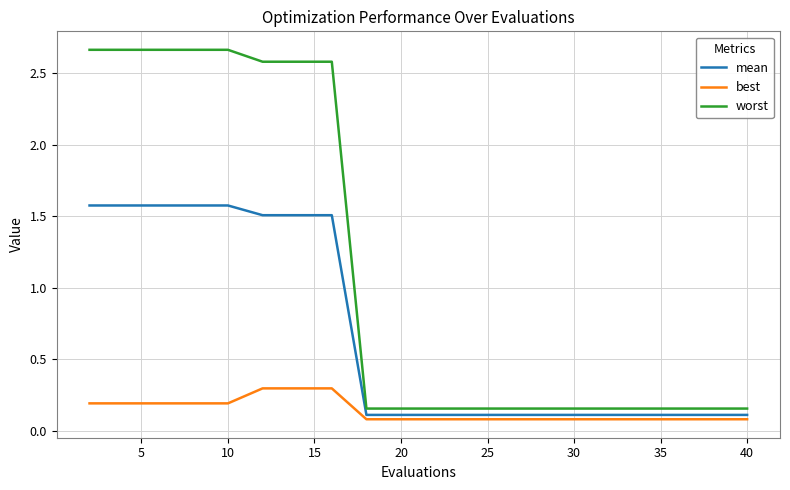

Does the chart have visible grid lines?

Yes